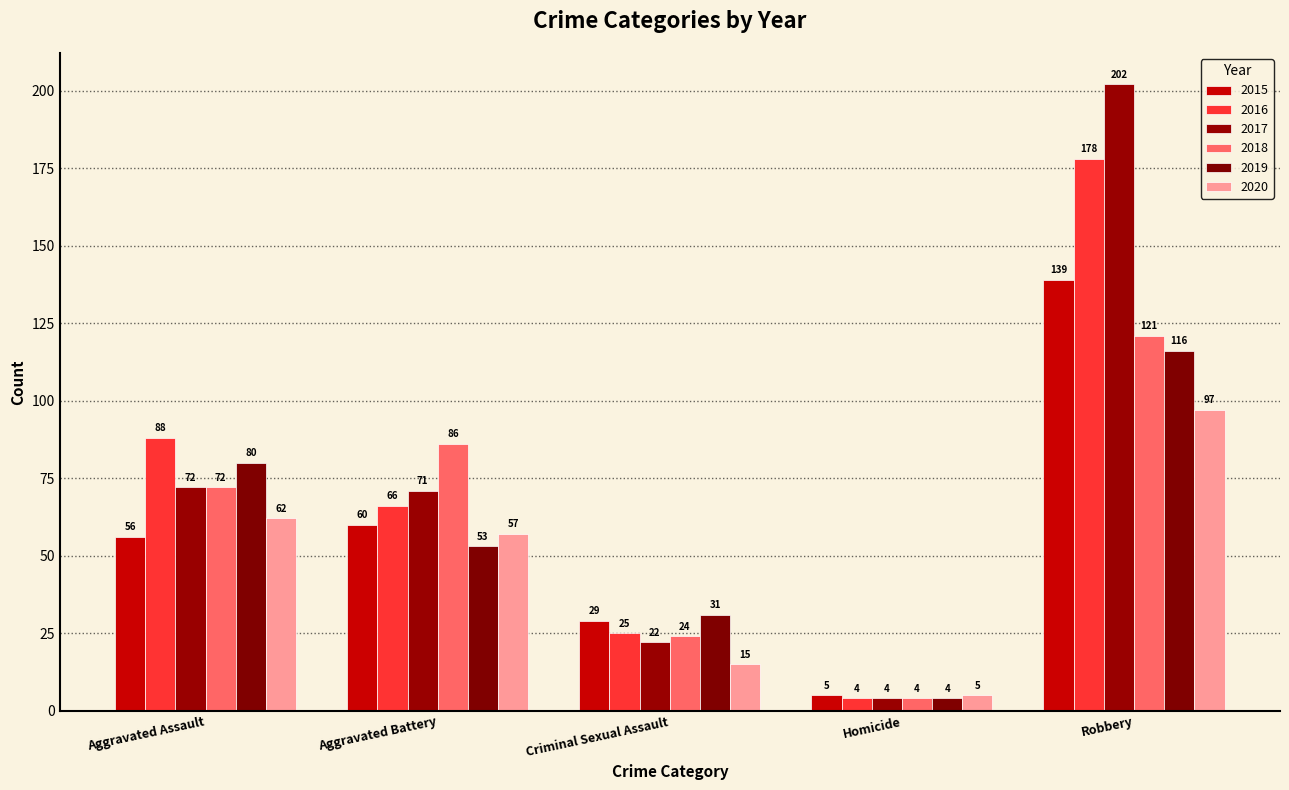

Is it true that 2016 equals 98 at Aggravated Battery?

False